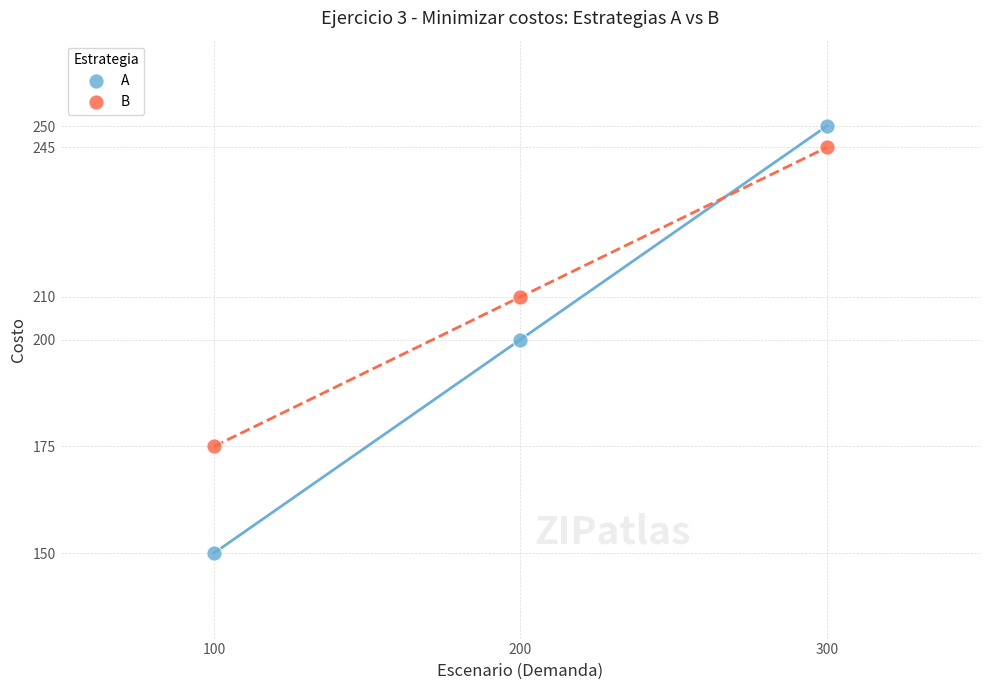

Across all data points, what is the range of X values (max minus min)?

200